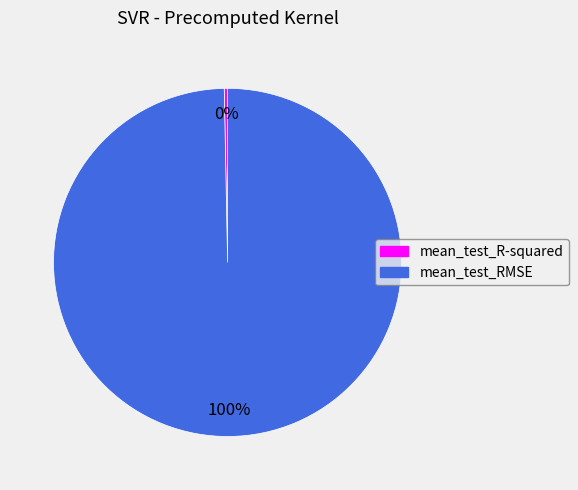

True or false: mean_test_R-squared accounts for 11% of the total.

False